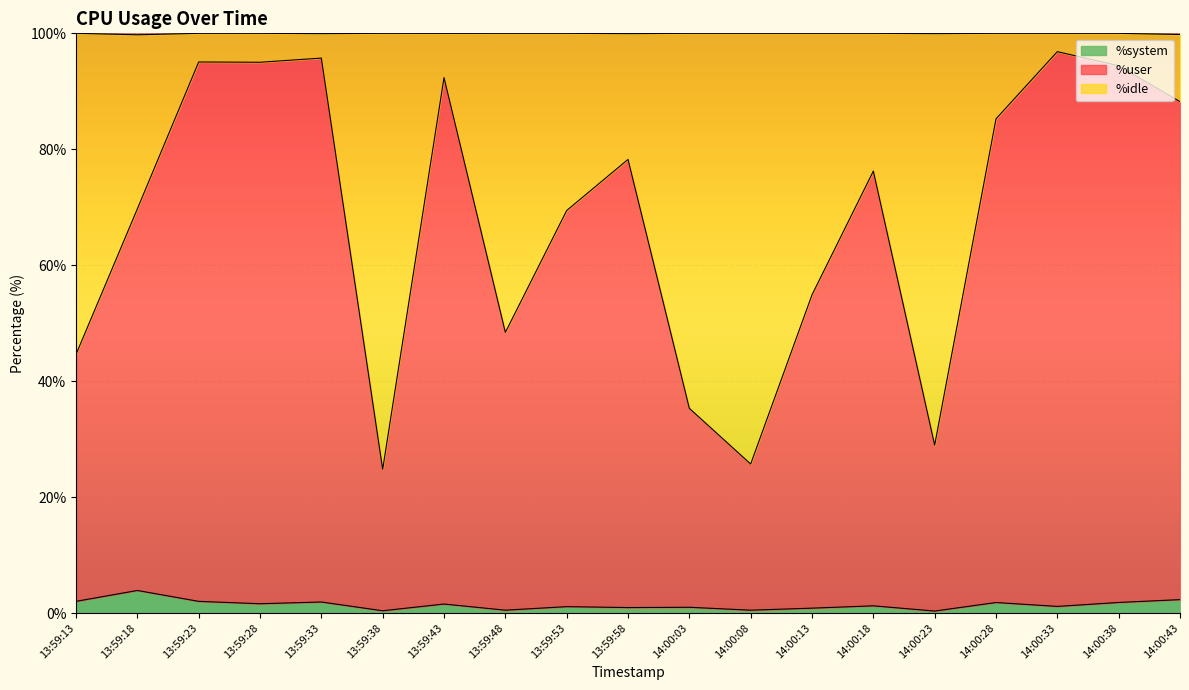

What is the total value across all series at 13:59:18?

99.8